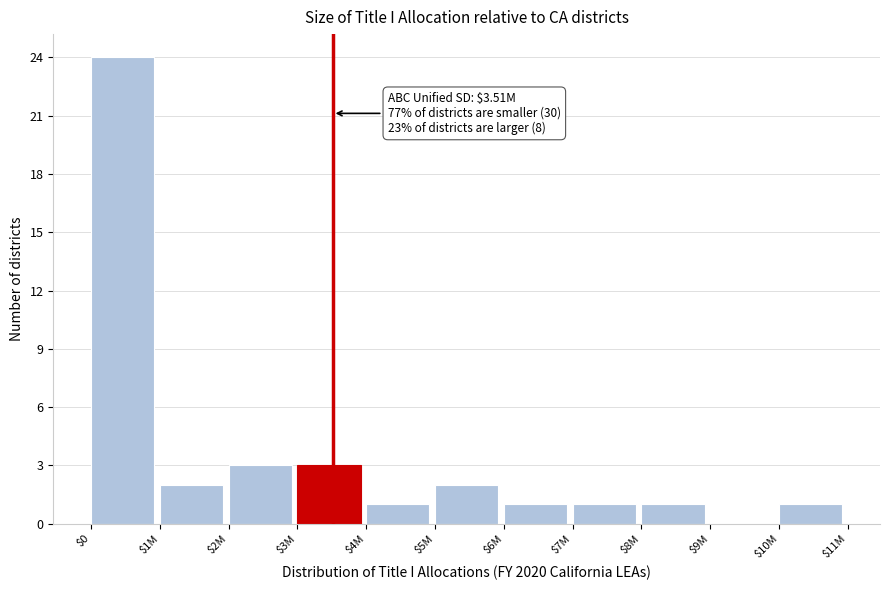

What is the greatest value displayed?

24